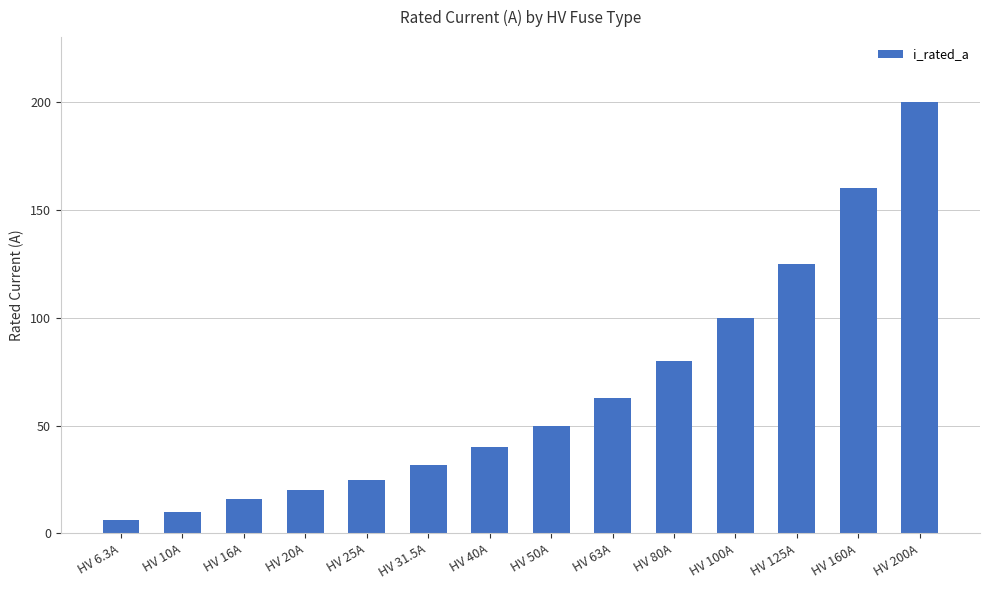

Are the bars horizontal?

No